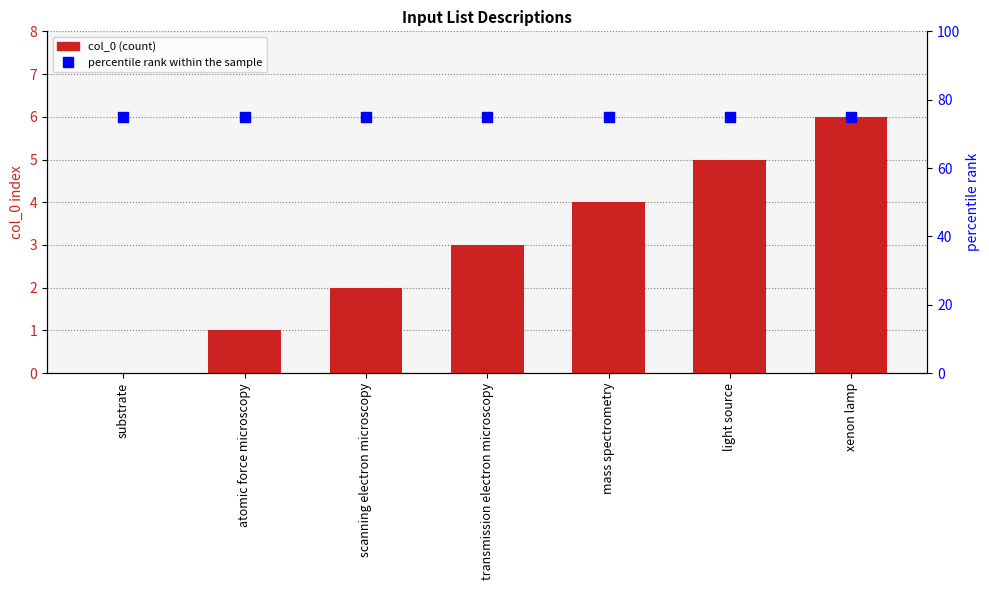

Which series contains the highest Y value?

percentile rank within the sample